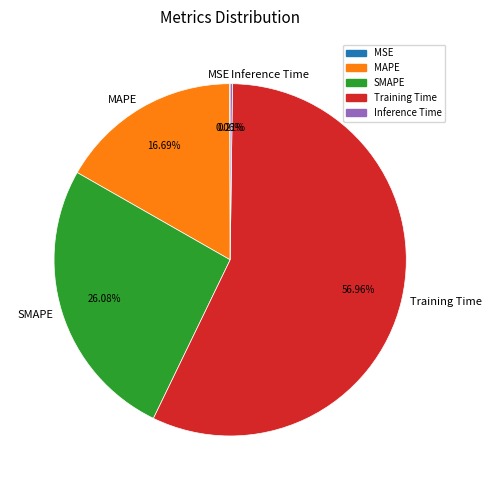

Which category has the biggest portion of the pie?

Training Time